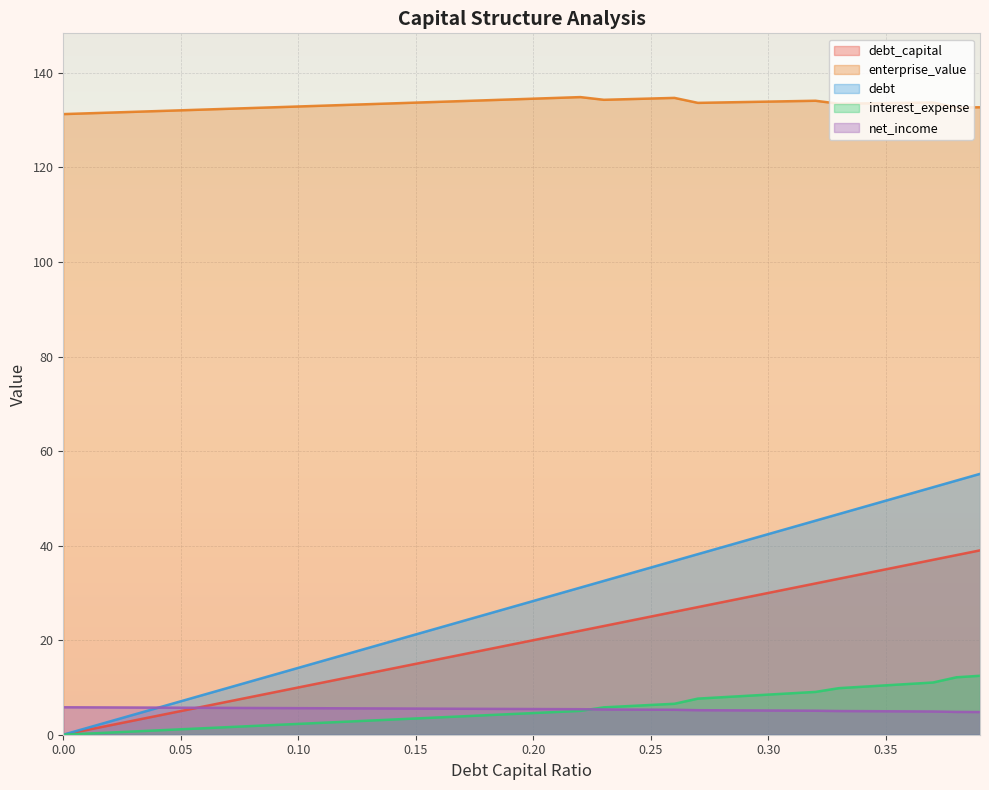

Which series has the largest total across all categories?

enterprise_value